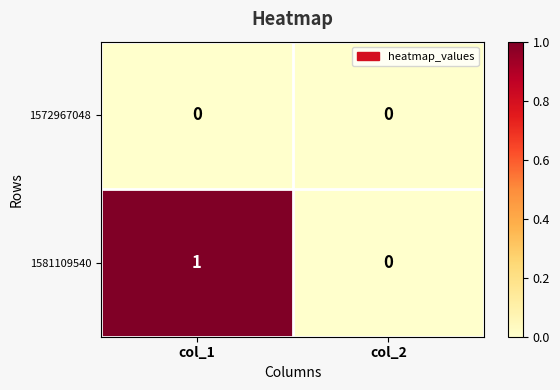

Which series has the widest spread of values?

1581109540